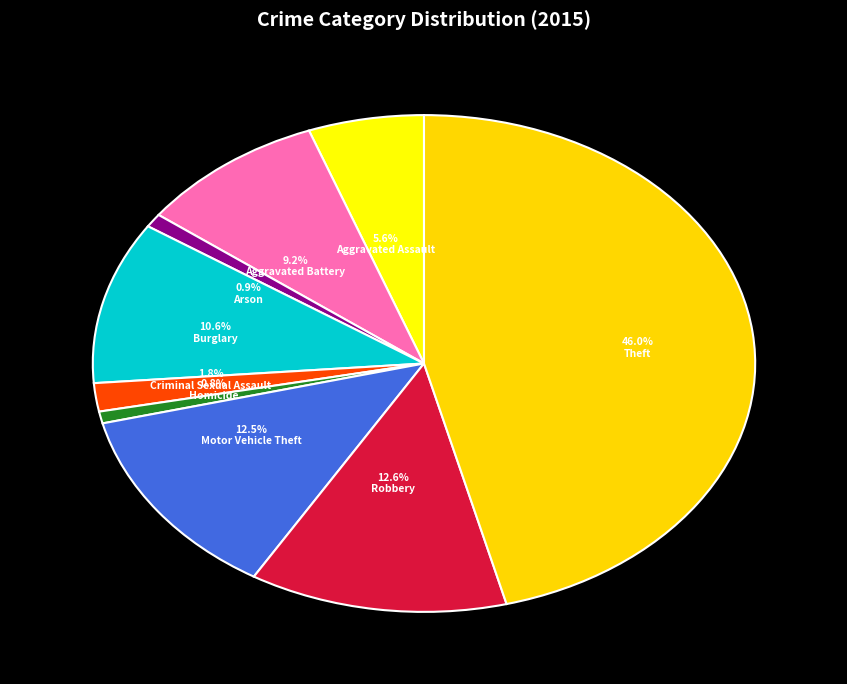

To the nearest percent, what is the difference between the largest and smallest slice percentages?

45%